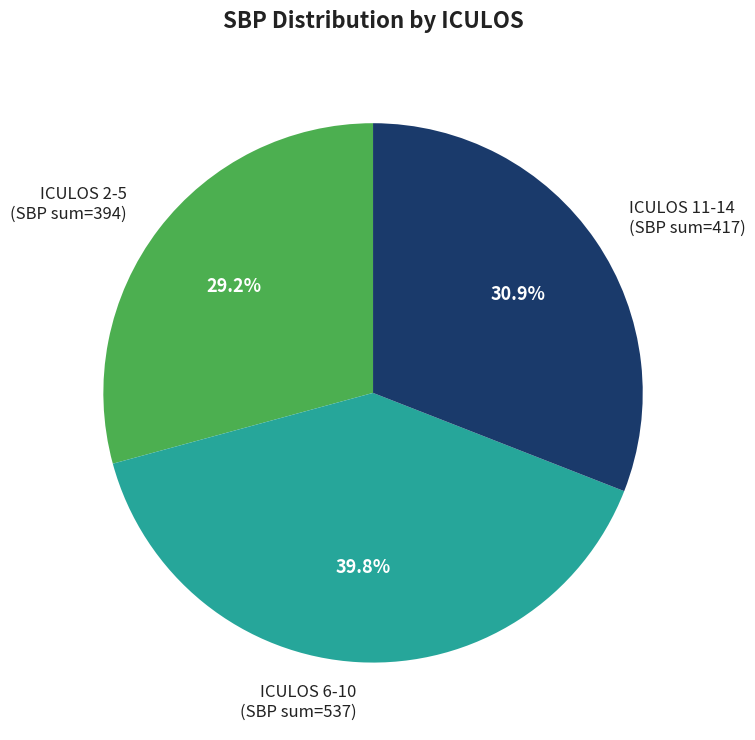

Does any single category account for the majority?

No